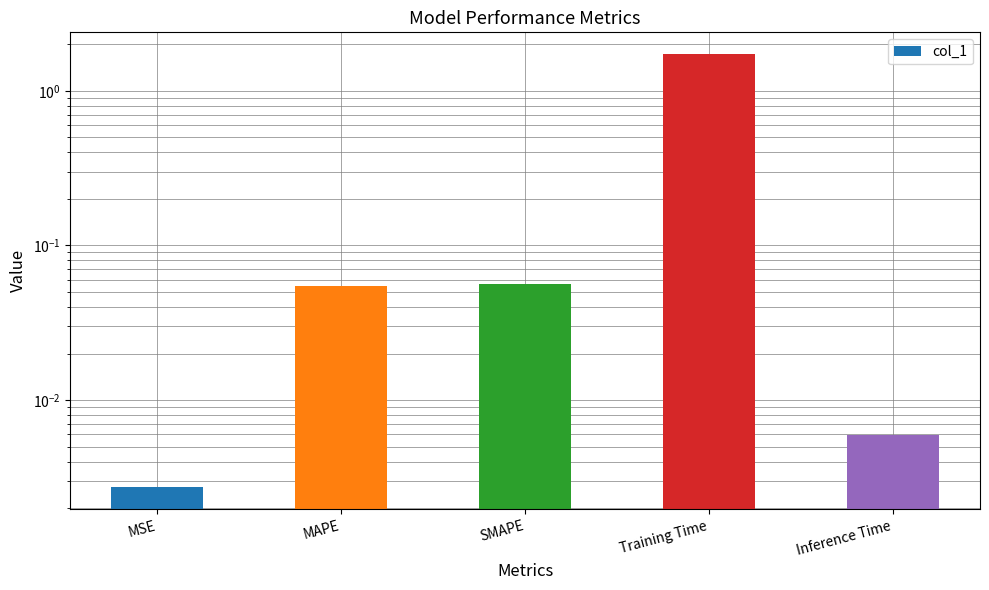

Are the bars grouped side by side (vs. stacked)?

No